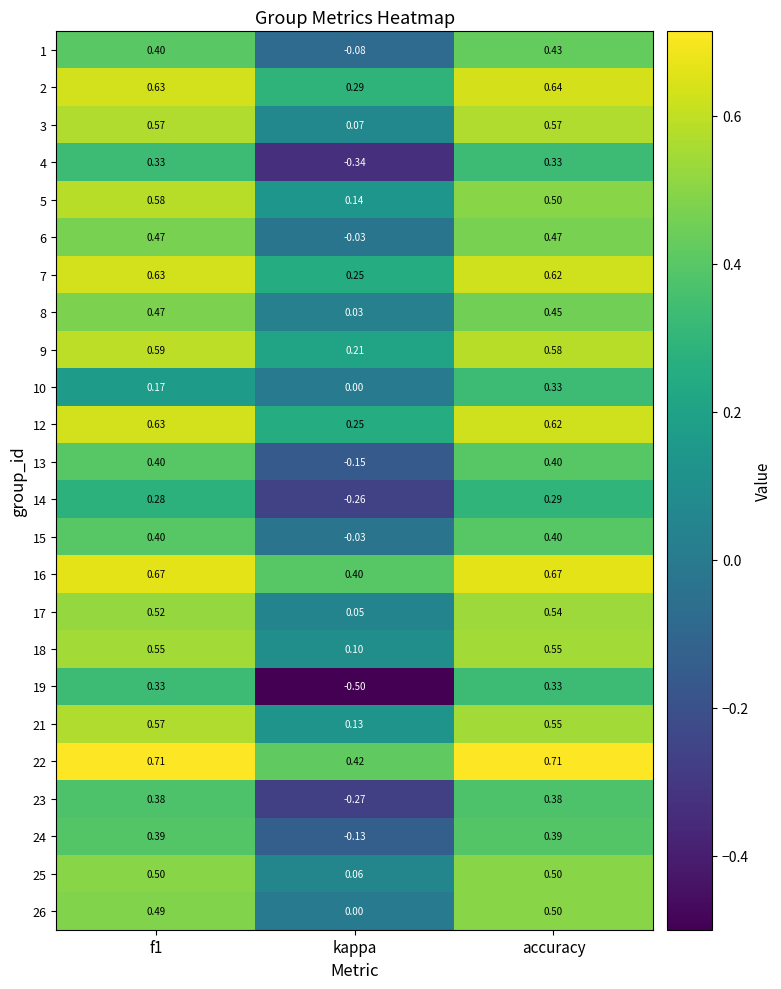

Which category has the lowest value across all series?

kappa